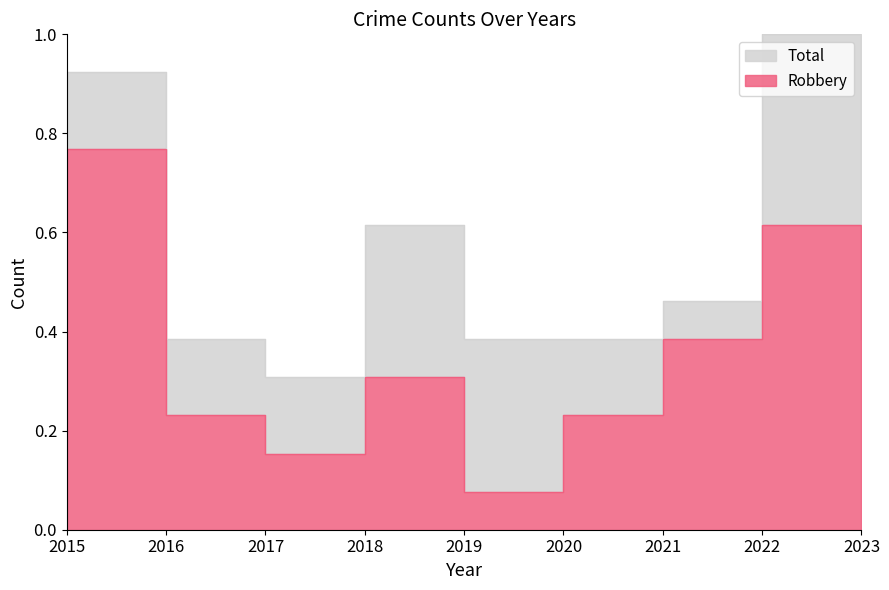

What is the average value of the Robbery series?

0.4